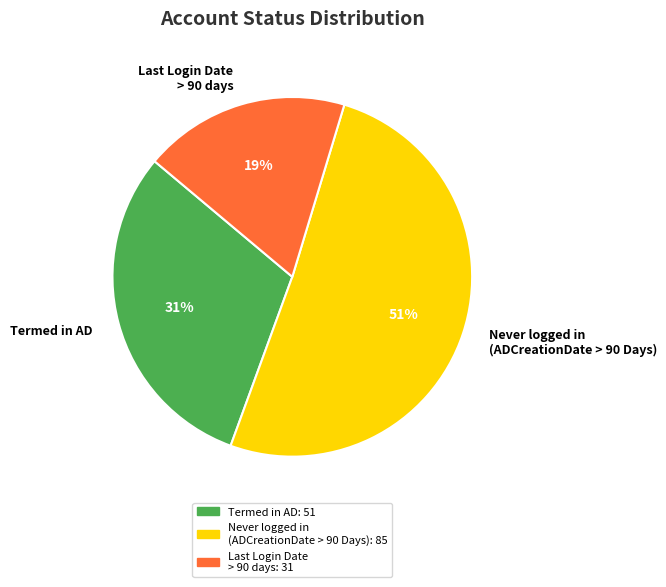

What percentage is the Termed in AD slice, to the nearest percent?

31%